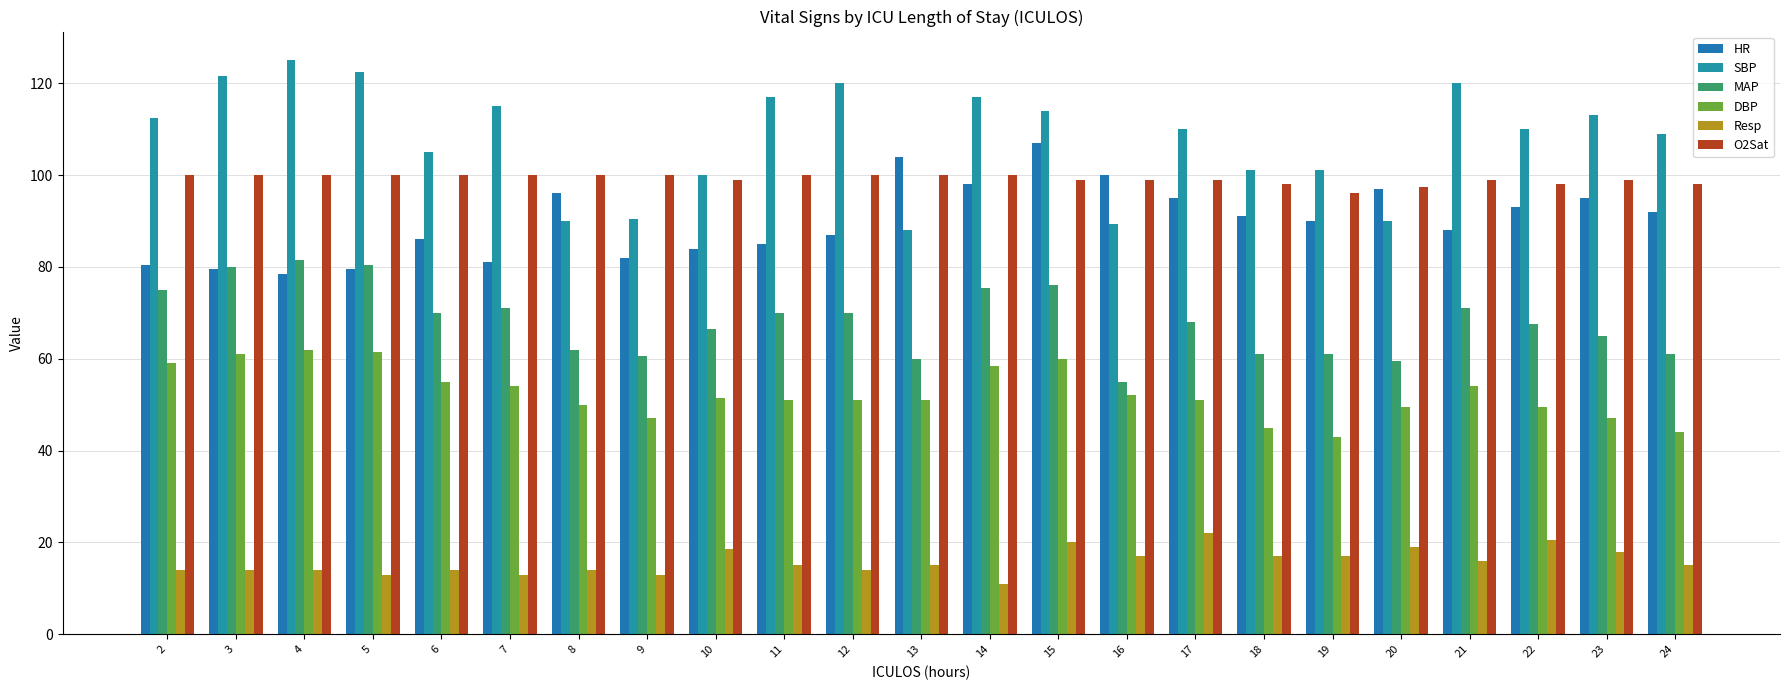

Which series has the largest range (max minus min)?

SBP